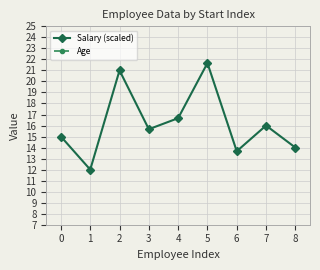

Is this an area chart (filled region under the line)?

No